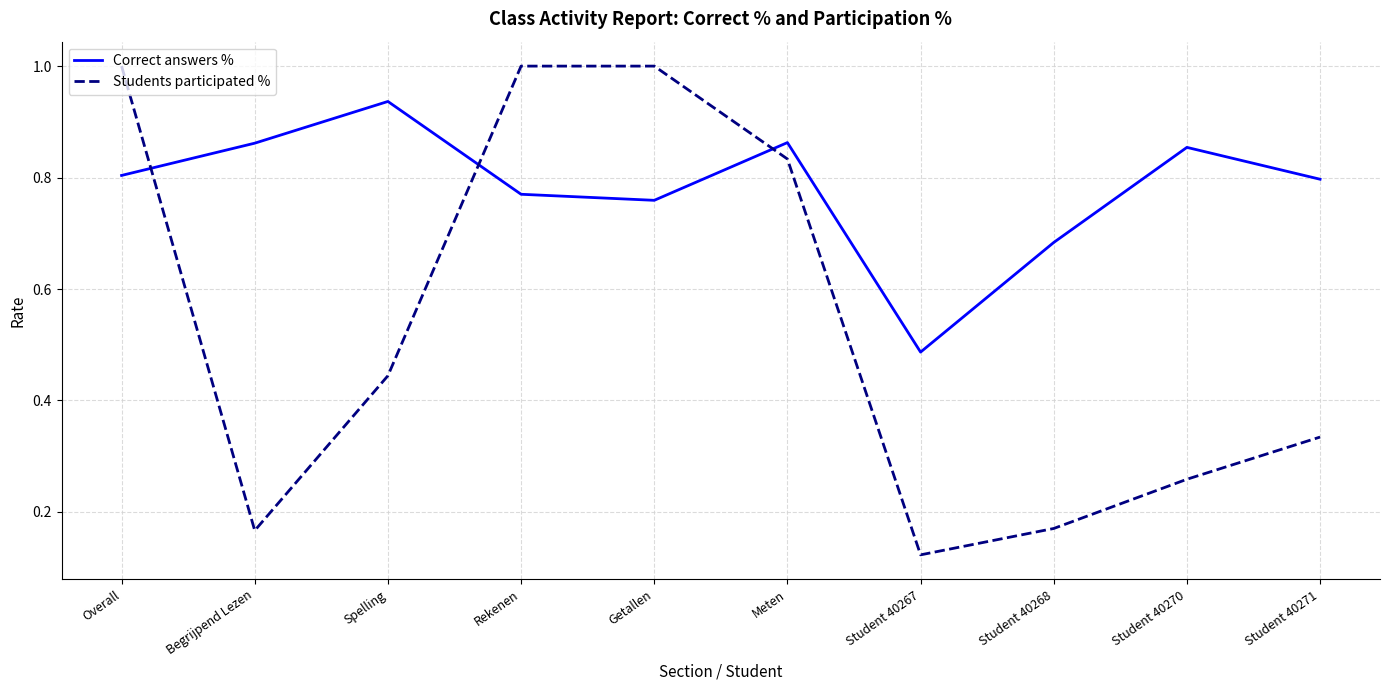

List the series in order of their overall mean, lowest first.

Students participated %, Correct answers %